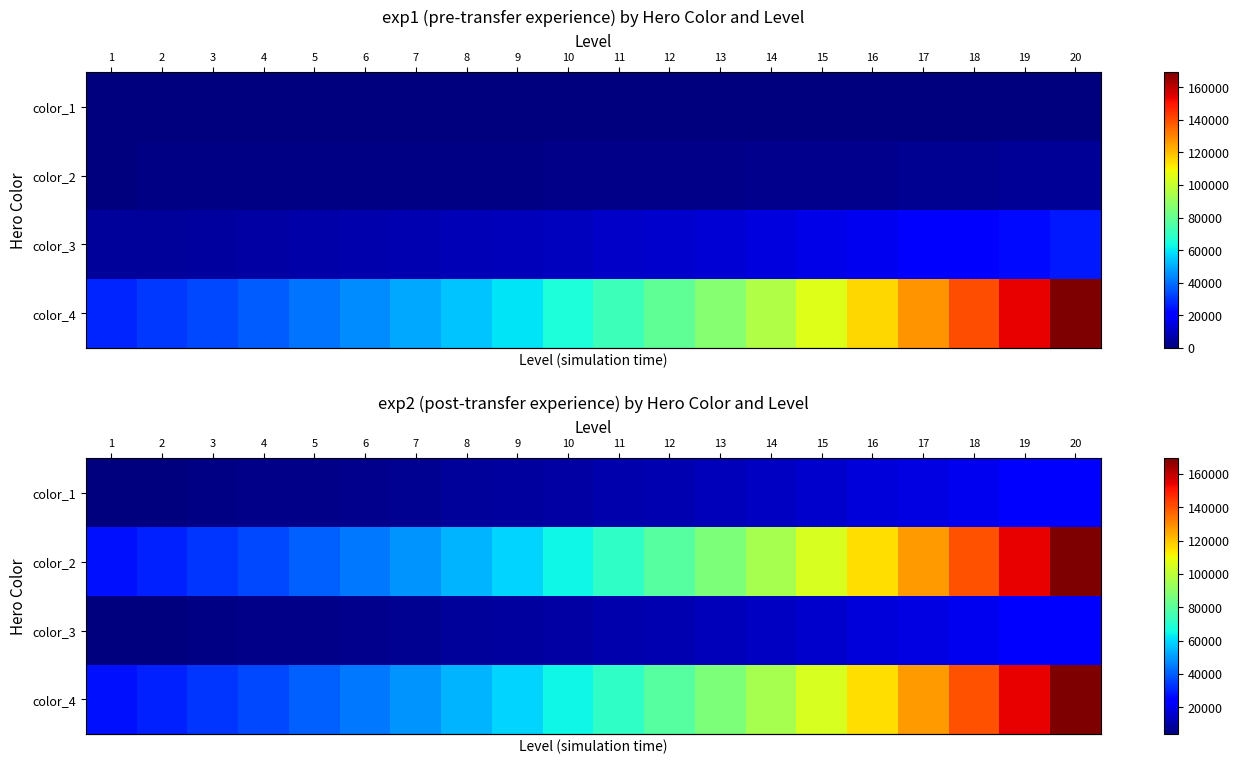

Rank the series by their maximum value, from highest to lowest.

row_1, row_3, row_0, row_2